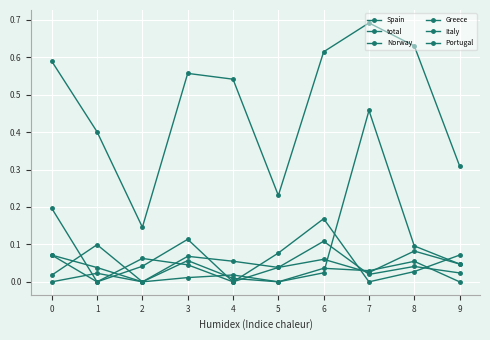

How many categories are shown in the chart?

10